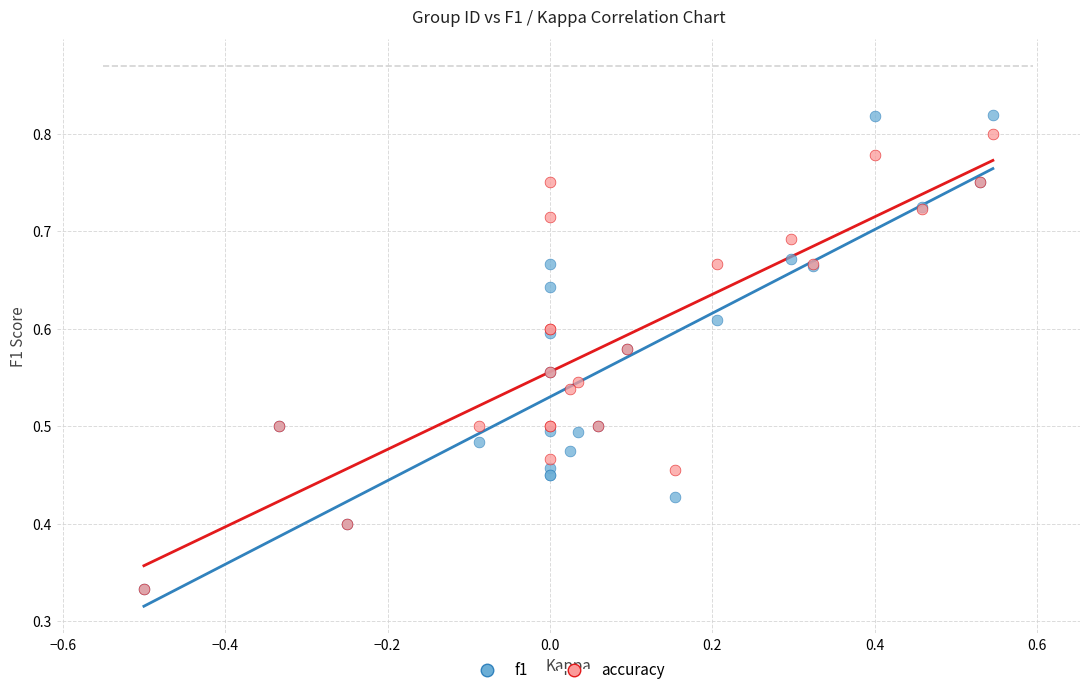

What are all the series names shown in the legend?

f1, accuracy